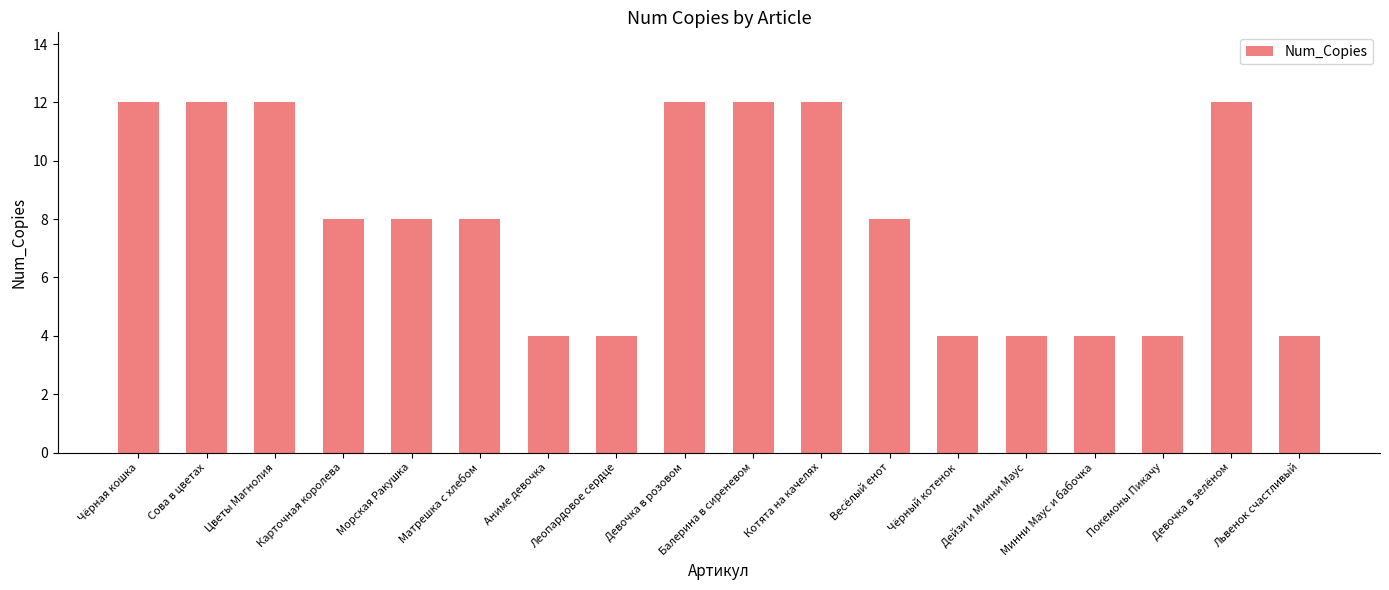

Approximately how many times larger is the value at Котята на качелях compared to Девочка в розовом?

1.0